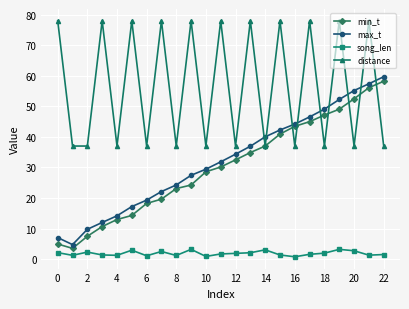

At how many categories does at least one series exceed 54?

13